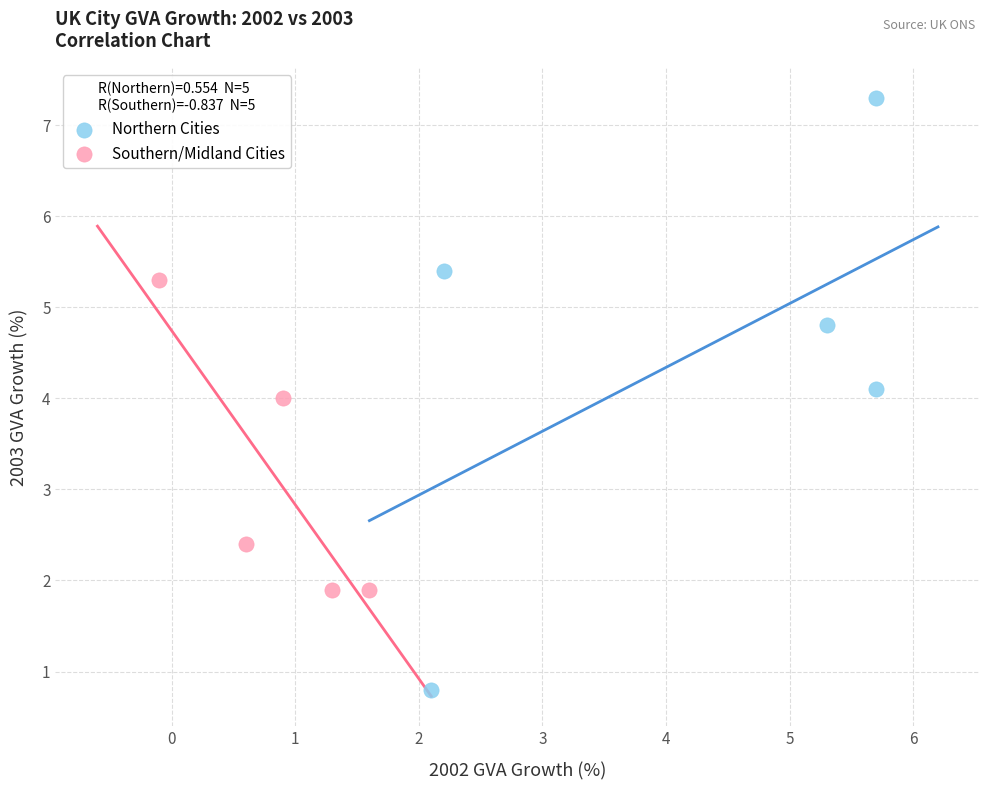

Which series contains the lowest Y value?

Northern Cities